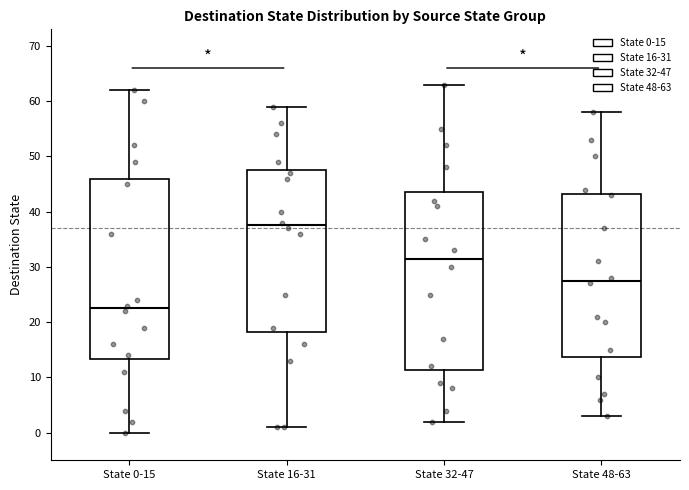

Reading left to right, read every box against the y-axis: the position of its median line, the range the box covers, and the ends of its whiskers. The values are not printed on the chart, so give them approximately, as read against the axis.

State 0-15: median 23, box 13 to 46, whiskers 0 to 62
State 16-31: median 38, box 18 to 48, whiskers 1 to 59
State 32-47: median 32, box 11 to 44, whiskers 2 to 63
State 48-63: median 28, box 14 to 43, whiskers 3 to 58